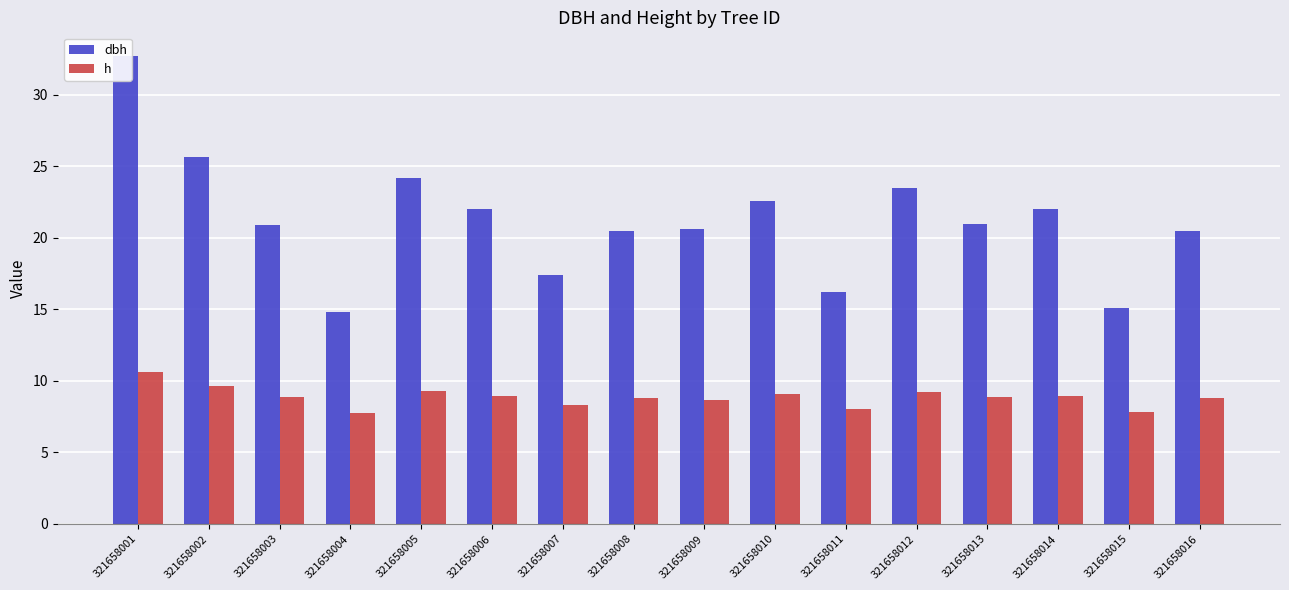

What is the sum of the h values at 321658001 and 321658010?

19.7